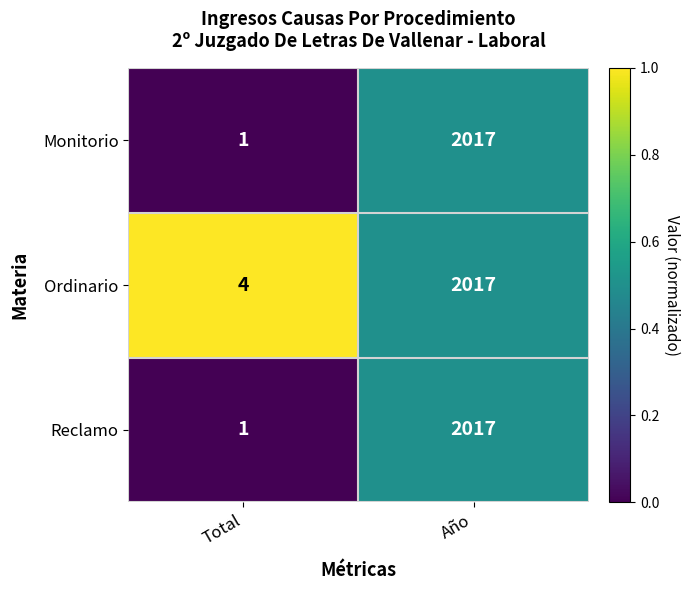

Which category has the lowest value in the Reclamo series?

Total